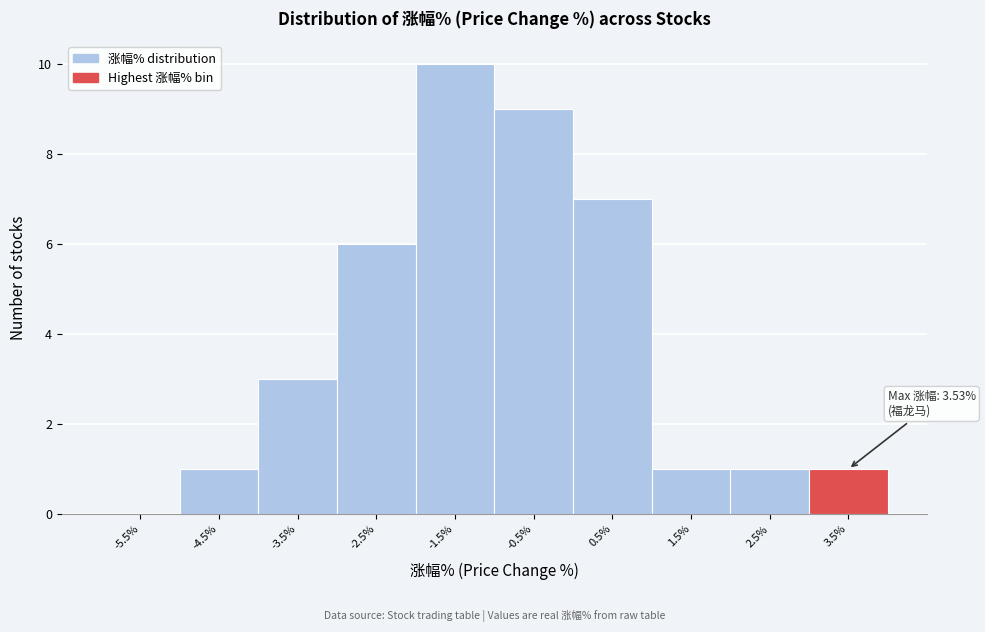

Reading left to right, extract all data points from this chart.

-5.5%=0	-4.5%=1	-3.5%=3	-2.5%=6	-1.5%=10	-0.5%=9	0.5%=7	1.5%=1	2.5%=1	3.5%=1